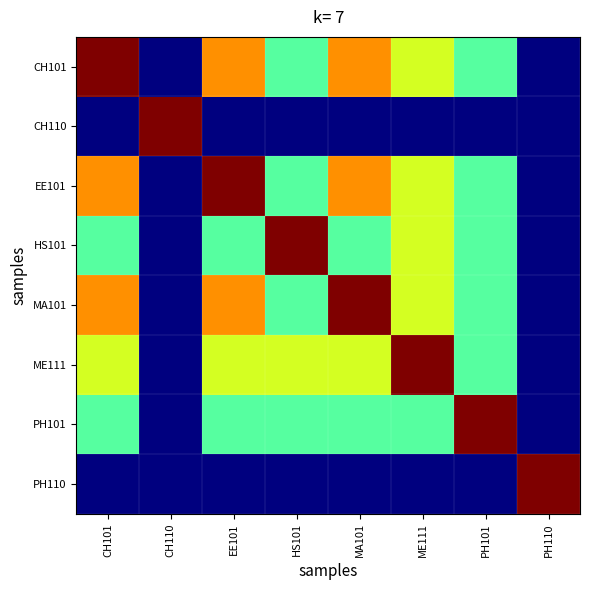

Where is CH101 nearest to the value 6?

HS101